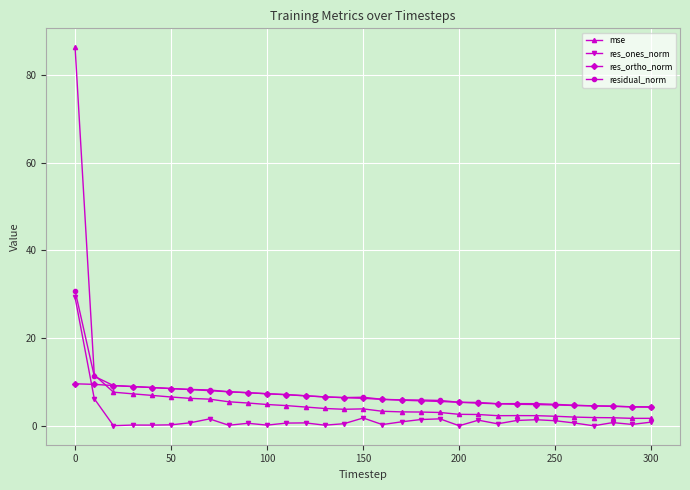

Which series has the largest range (max minus min)?

mse